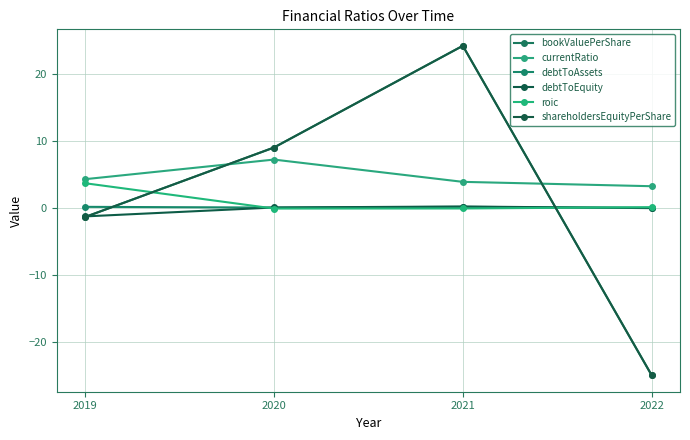

Reading left to right, list all the values displayed in this chart.

bookValuePerShare: 2019=-1.3	2020=9.1	2021=24.3	2022=-25.1
currentRatio: 2019=4.3	2020=7.3	2021=3.9	2022=3.3
debtToAssets: 2019=0.2	2020=0.1	2021=0.2	2022=0.0
debtToEquity: 2019=-1.3	2020=0.1	2021=0.2	2022=-0.0
roic: 2019=3.7	2020=-0.1	2021=-0.1	2022=0.1
shareholdersEquityPerShare: 2019=-1.3	2020=9.1	2021=24.3	2022=-25.1